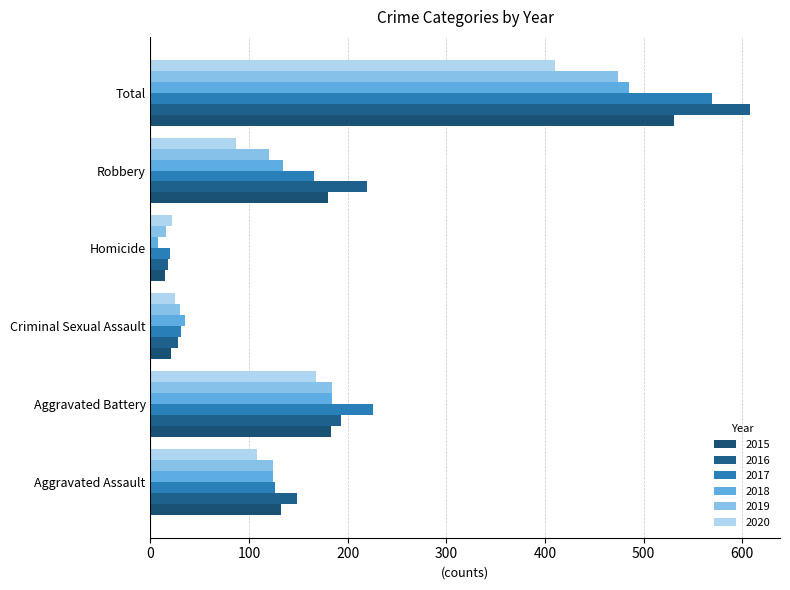

What is the approximate value of 2019 at Robbery, to the nearest 5?

120